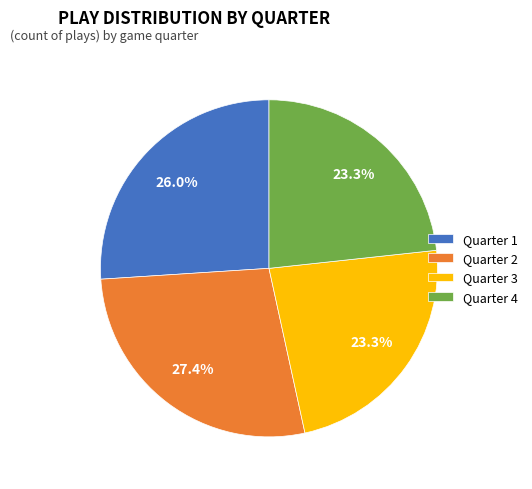

Count the number of slices in the pie.

4